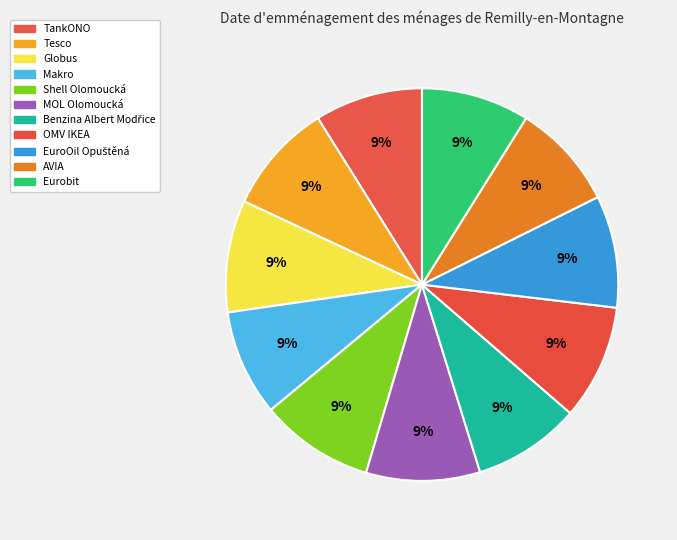

Is there a majority slice in this chart?

No